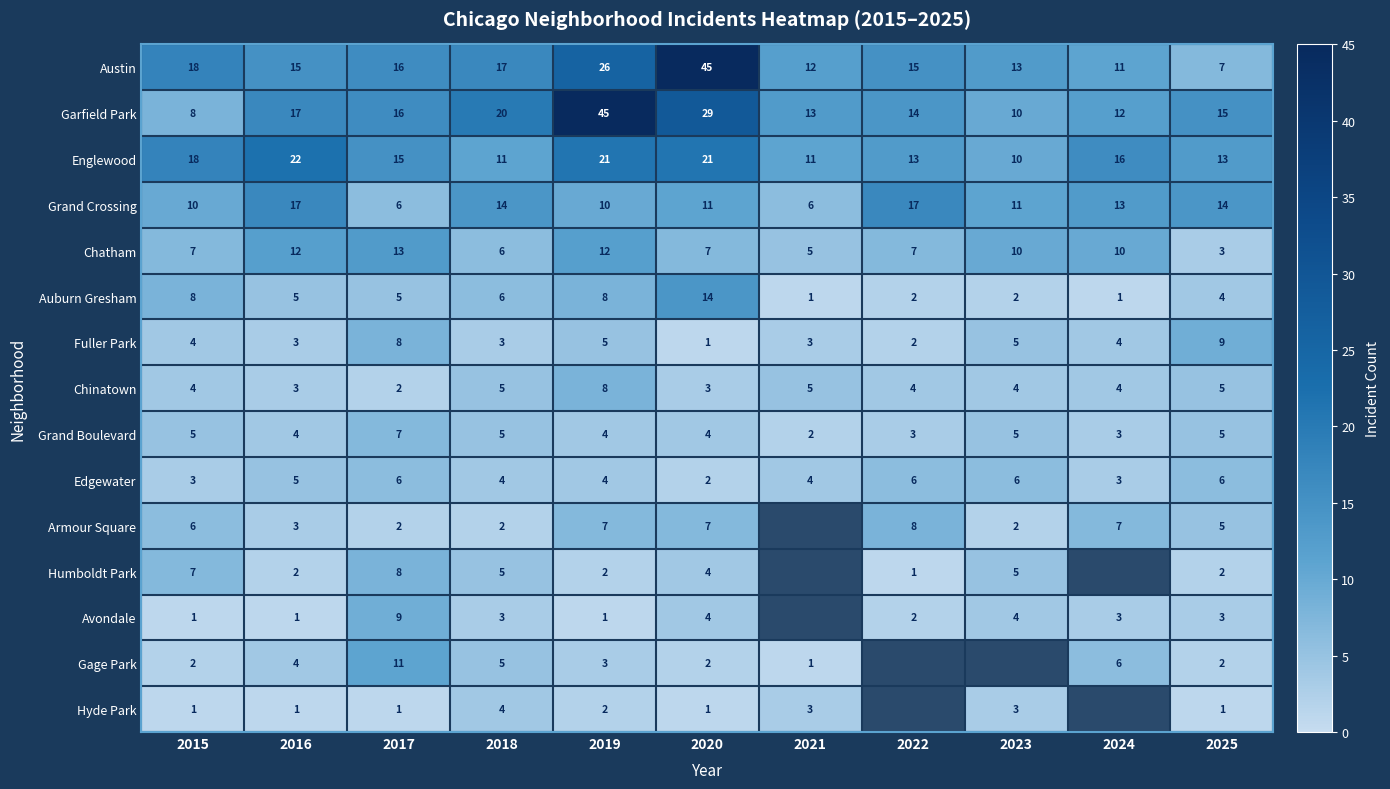

How many distinct data groups are displayed?

15